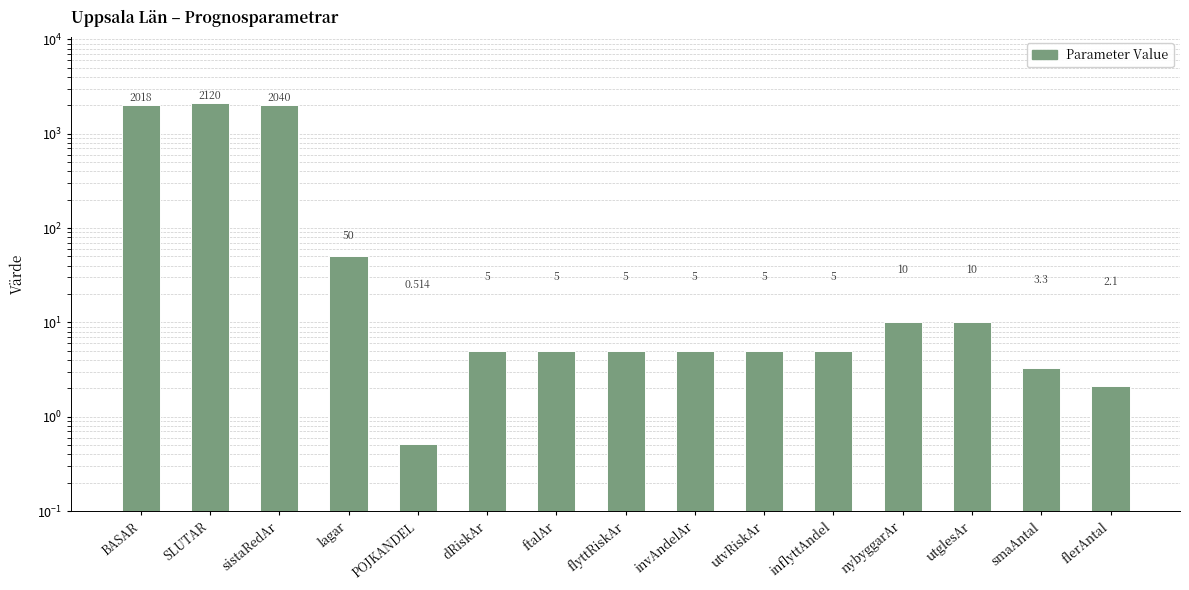

Reading left to right, list all the values displayed in this chart.

BASAR=2018.0	SLUTAR=2120.0	sistaRedAr=2040.0	lagar=50.0	POJKANDEL=0.5	dRiskAr=5.0	ftalAr=5.0	flyttRiskAr=5.0	invAndelAr=5.0	utvRiskAr=5.0	inflyttAndel=5.0	nybyggarAr=10.0	utglesAr=10.0	smaAntal=3.3	flerAntal=2.1